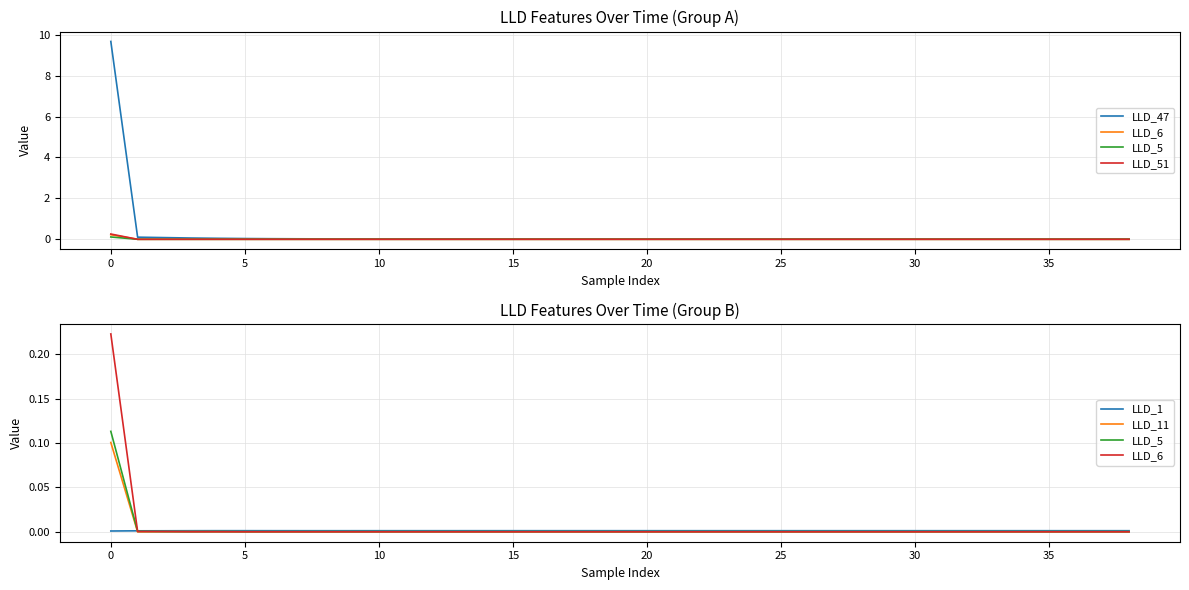

True or false: LLD_5 has more than 1 interior local peaks.

True